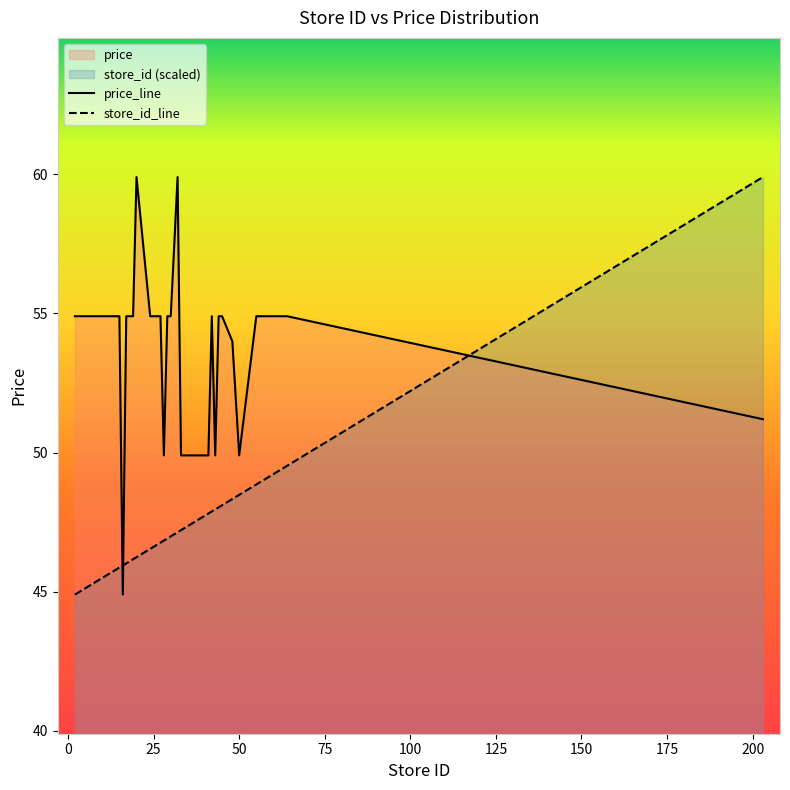

Is it true that price equals 18.9 at 5?

False